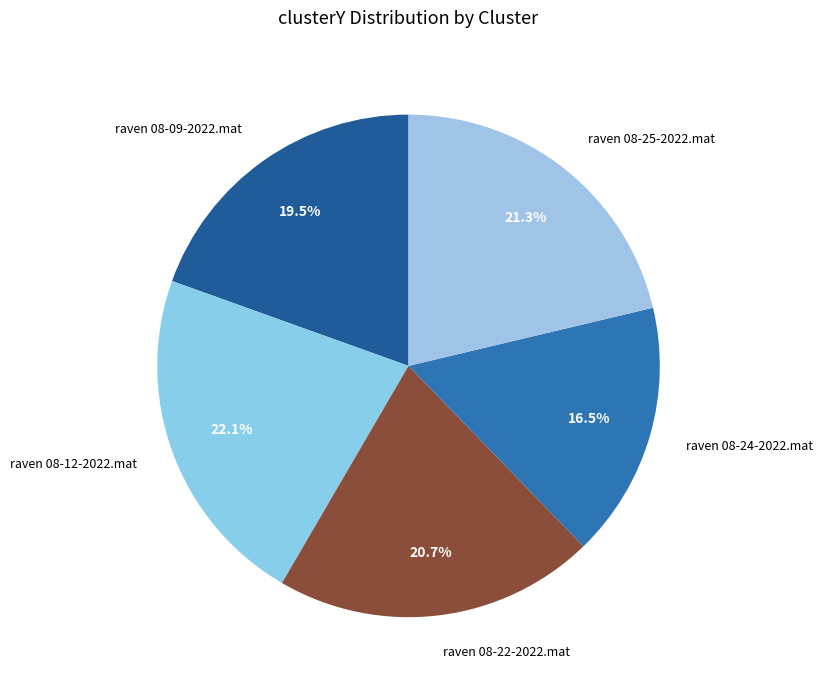

How many slices are in this pie chart?

5